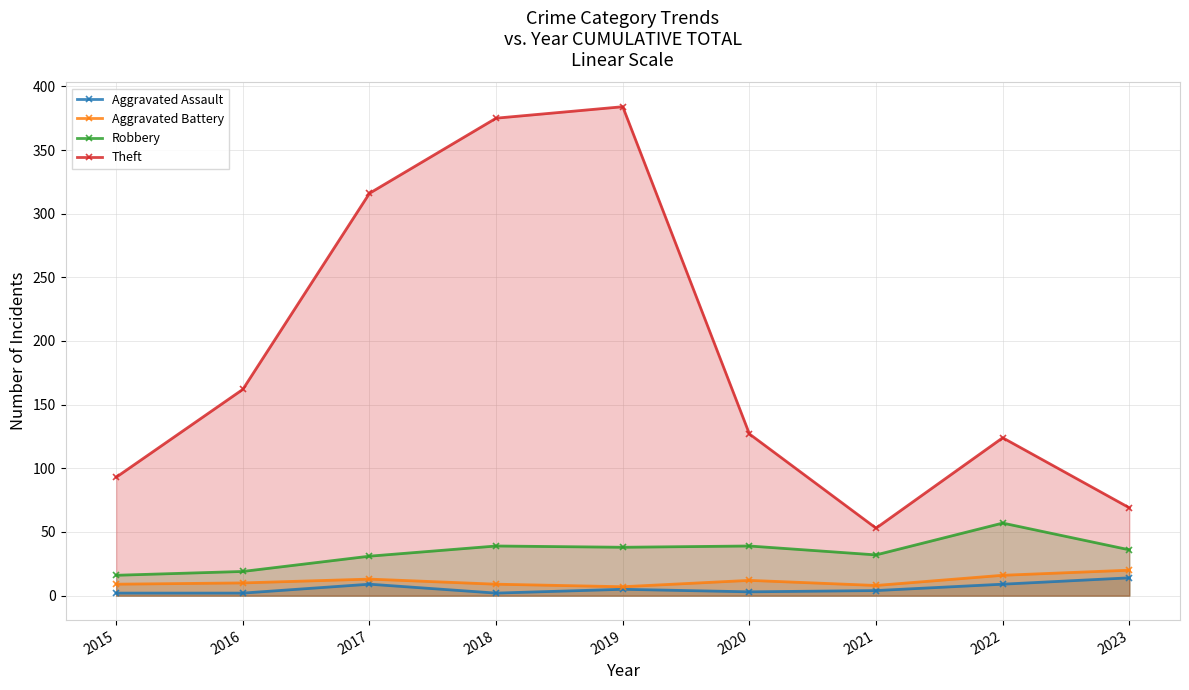

What is the difference between the maximum and minimum values in the Aggravated Battery series?

13